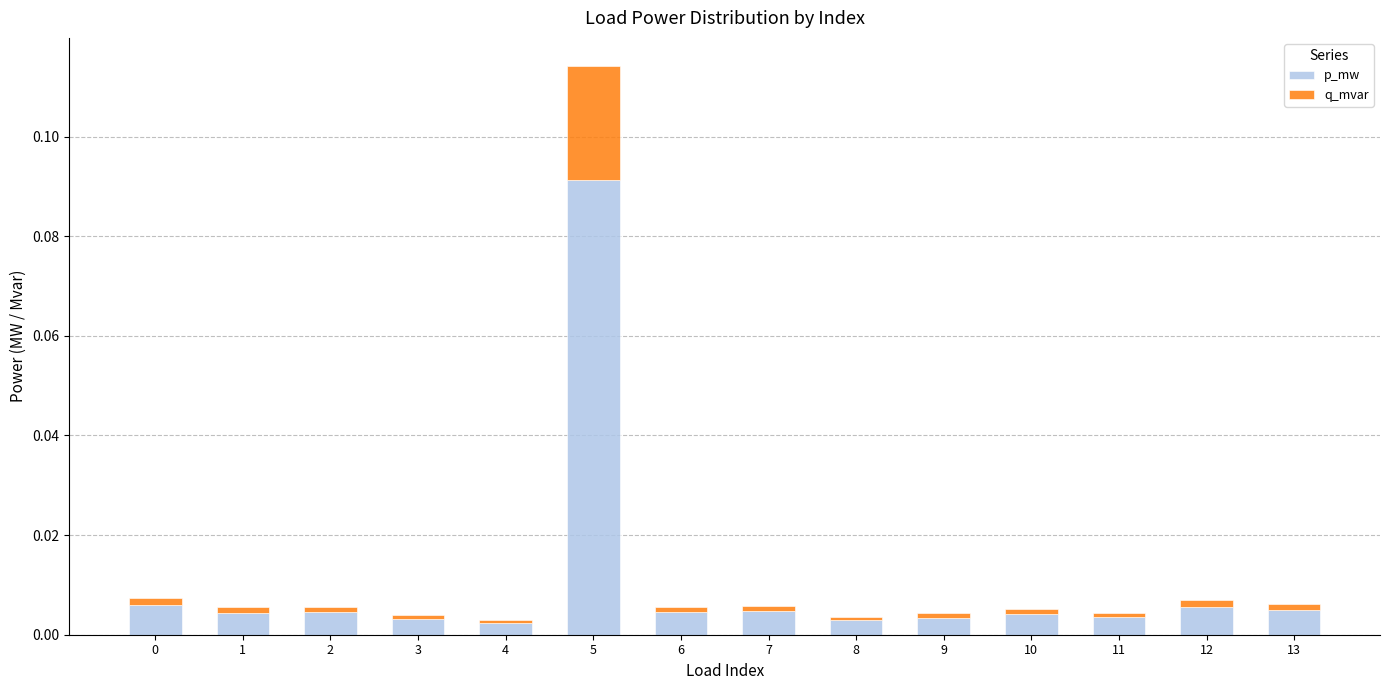

At which category is the sum across all series the highest?

5